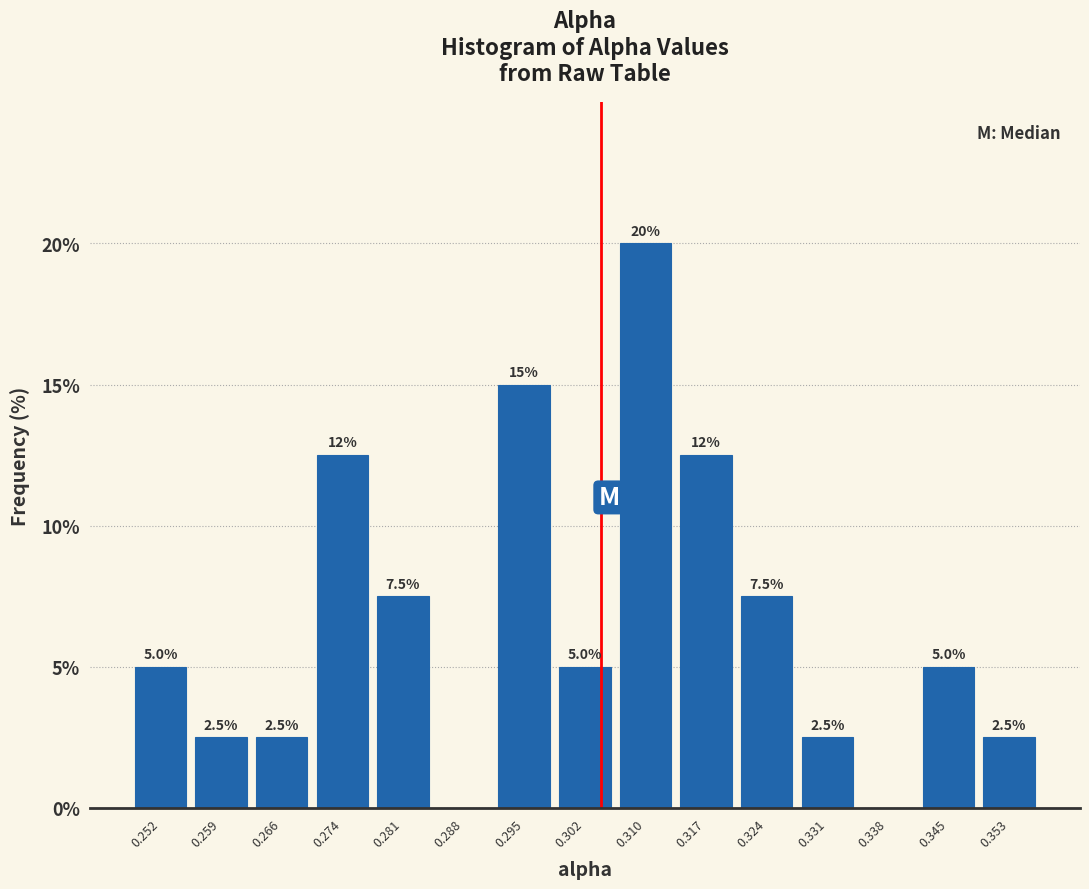

Over which range of the x-axis is the bar tallest?

0.306 to 0.313